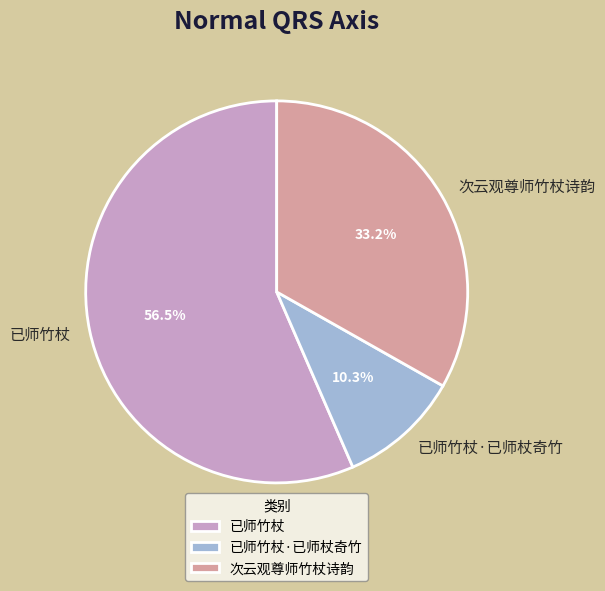

Combined, do 已师竹杖 and 已师竹杖·已师杖奇竹 account for over 50%?

Yes